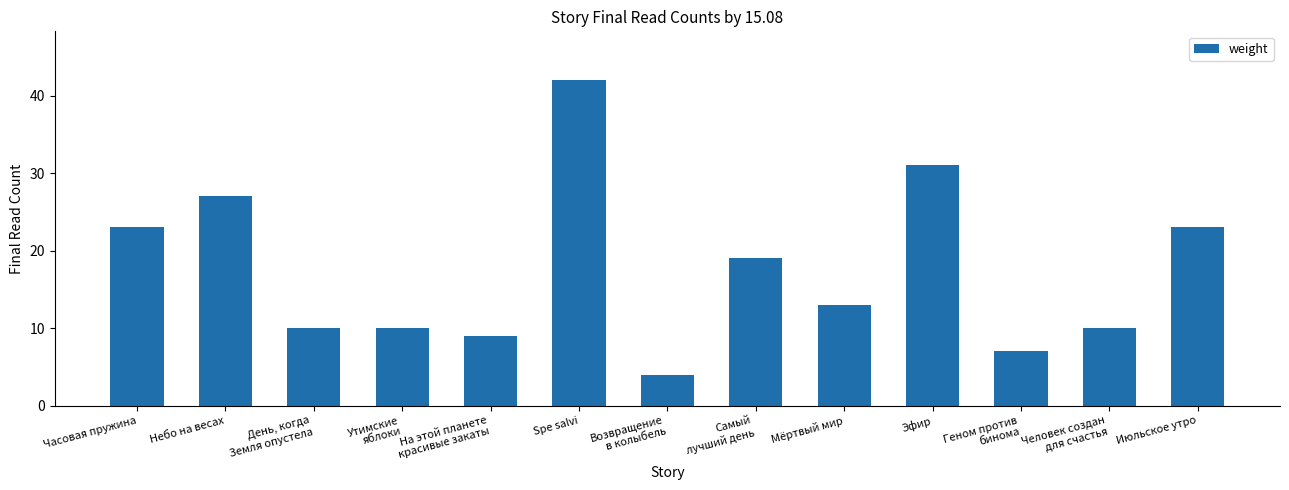

What is the greatest value displayed?

42